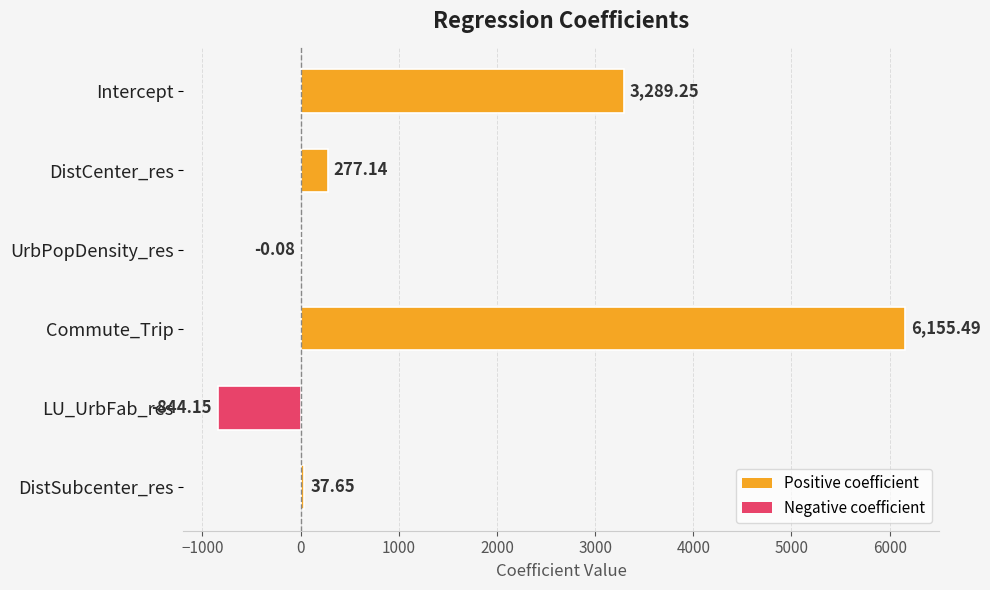

Which has a higher value, DistCenter_res or Intercept?

Intercept